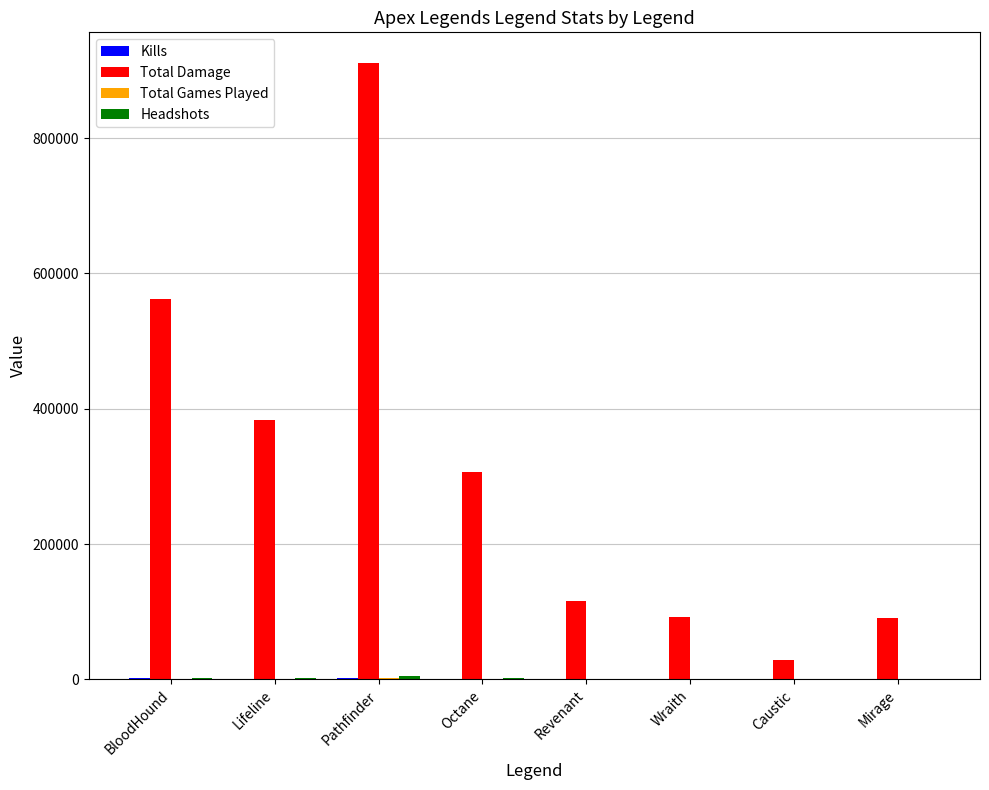

What is the greatest value displayed?

910784